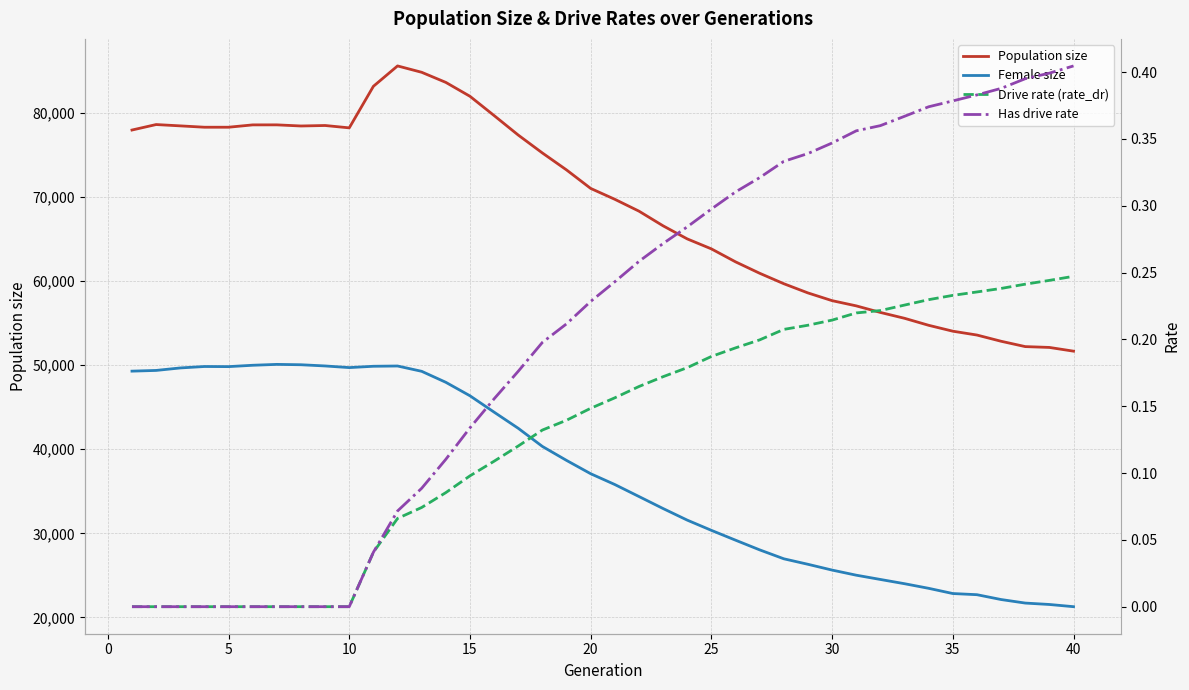

True or false: Drive rate (rate_dr) and Population size intersect in this chart.

False